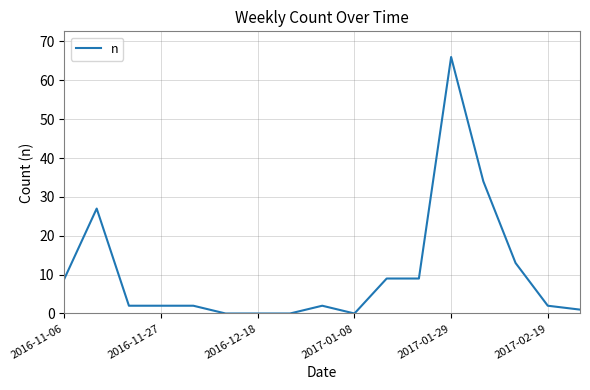

What is the difference between the maximum and minimum values?

66